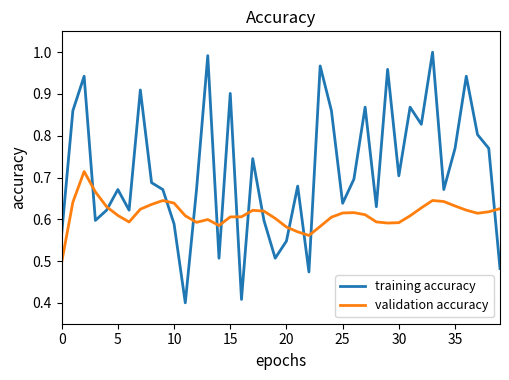

How many lines are shown in the chart?

2